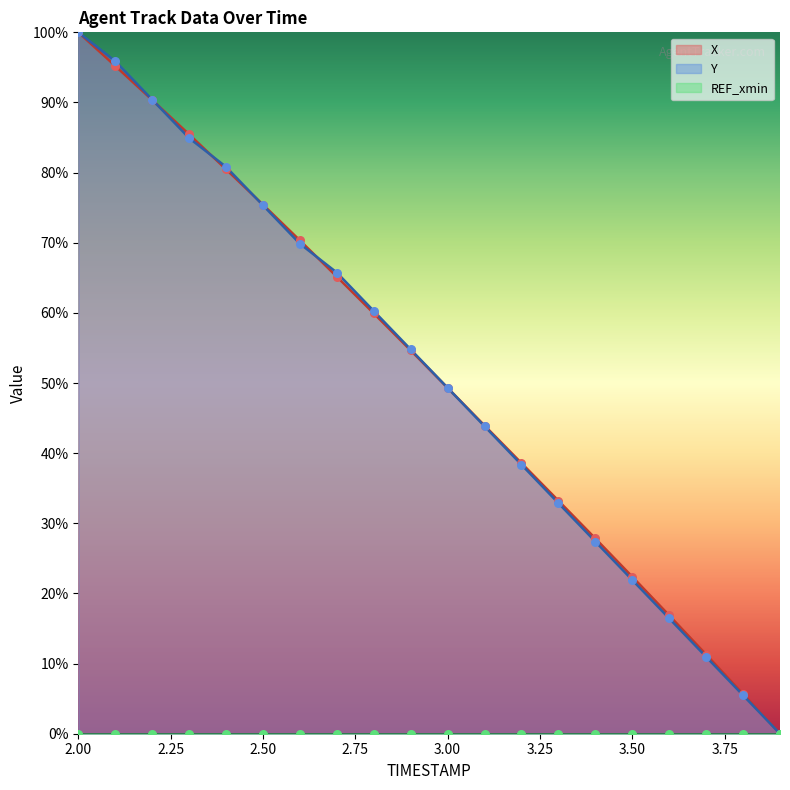

Is the value of X at 2.4 greater than the value of Y at 2.6?

Yes